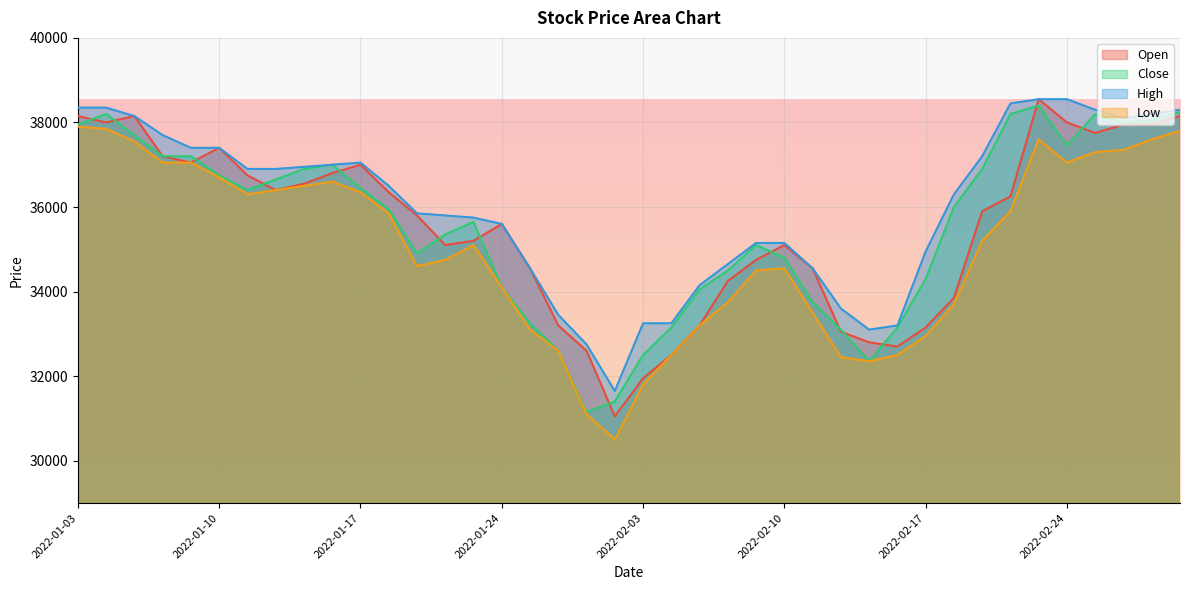

In Close, how many points are lower than both neighbors (excluding endpoints)?

6